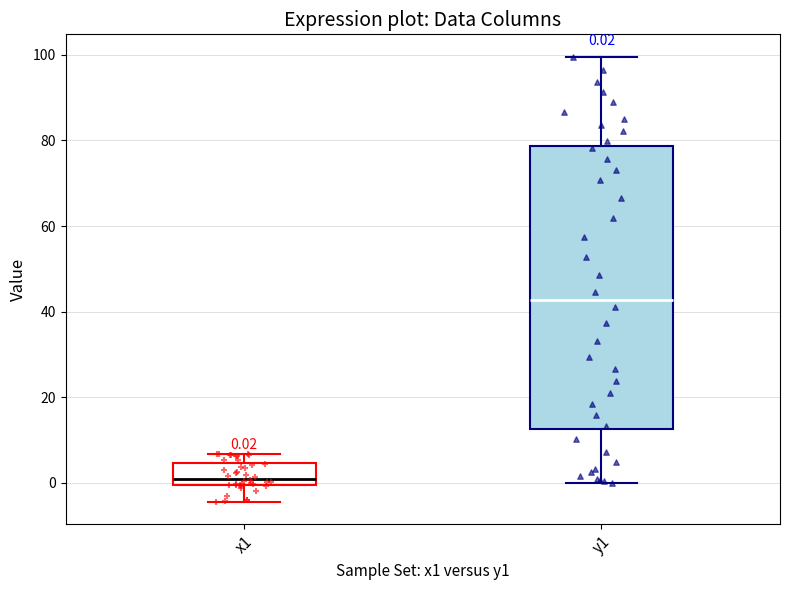

Which box has the lowest median line?

x1